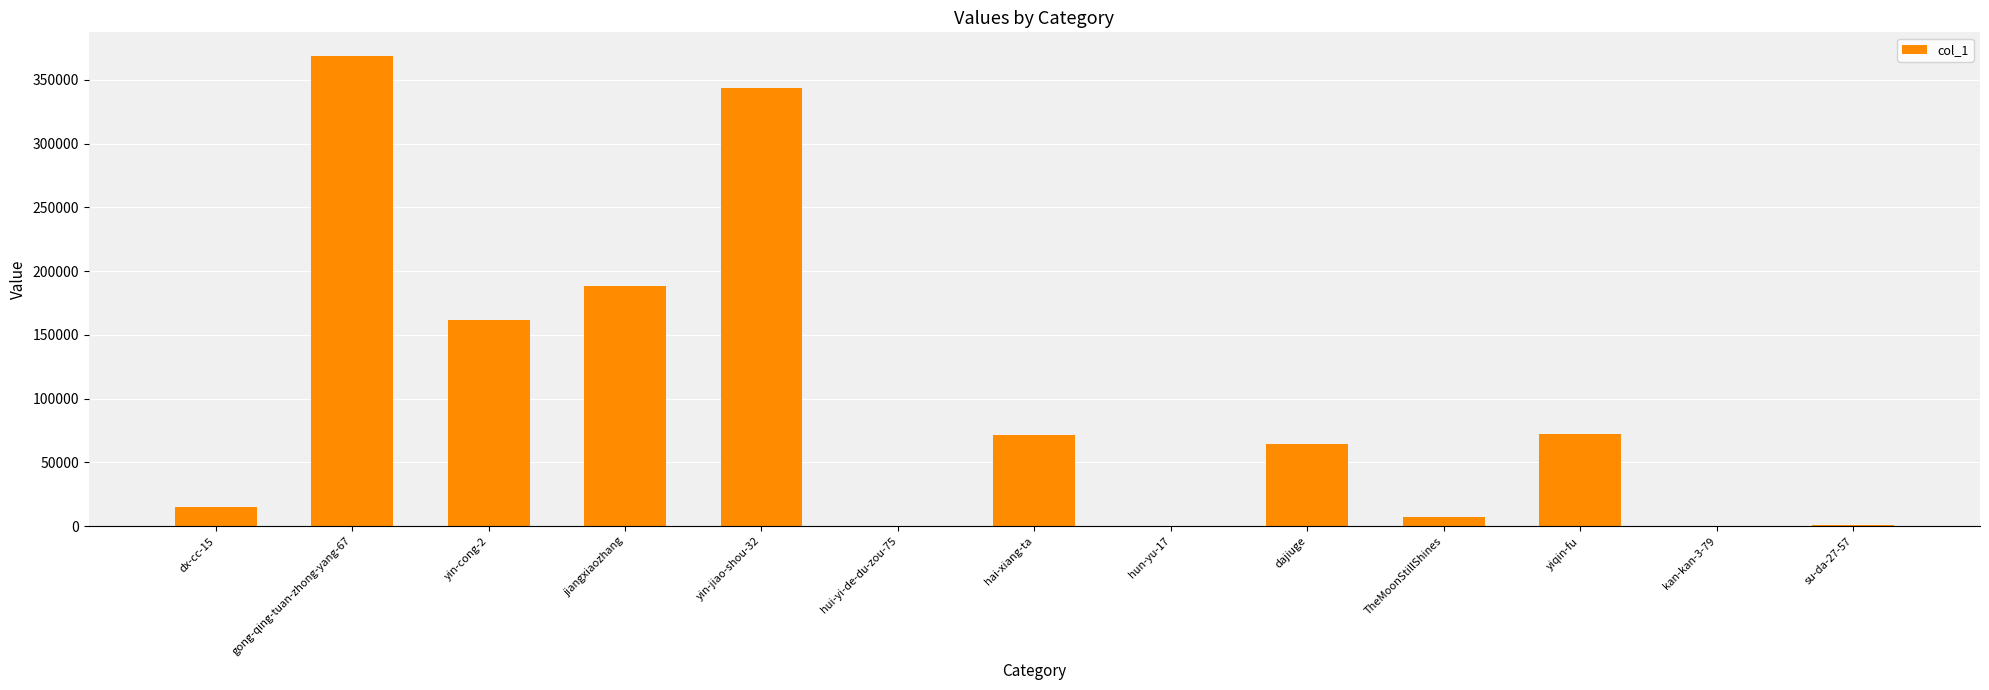

What is the sum of the values at yiqin-fu and yin-jiao-shou-32?

416597